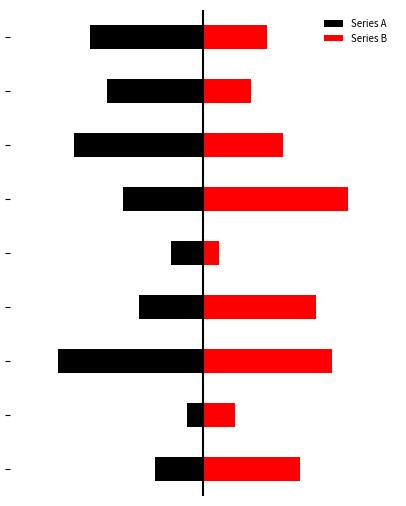

How many bars are there in total?

18